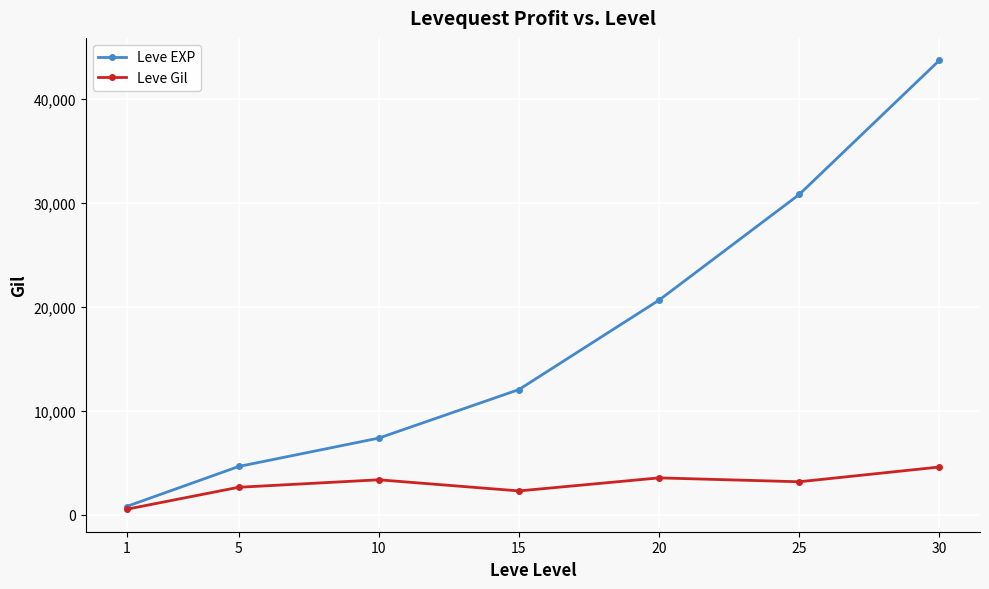

The value of Leve EXP at 30 is 43730. True or false?

True